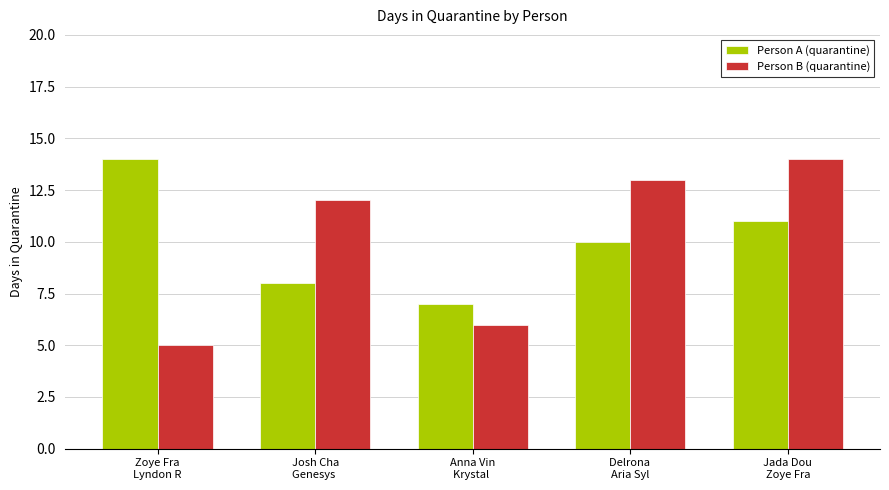

At how many categories does at least one series exceed 9?

4